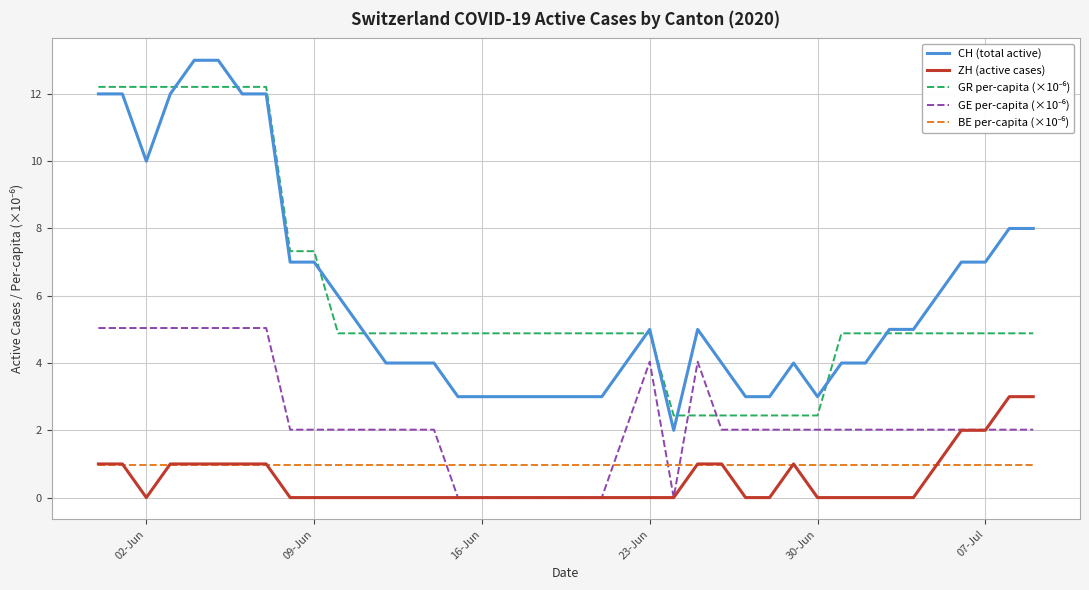

Which series has the largest range (max minus min)?

CH (total active)